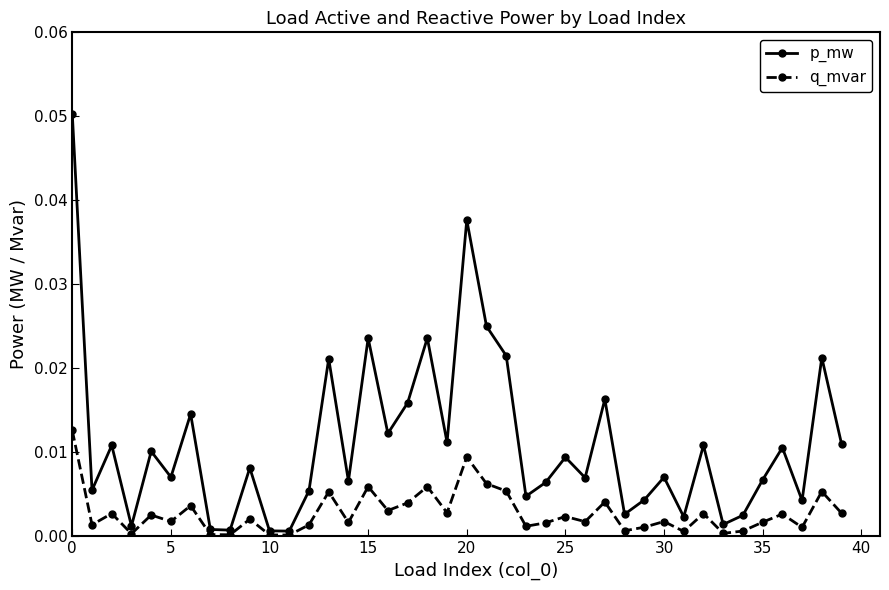

Which series has the largest total across all categories?

p_mw